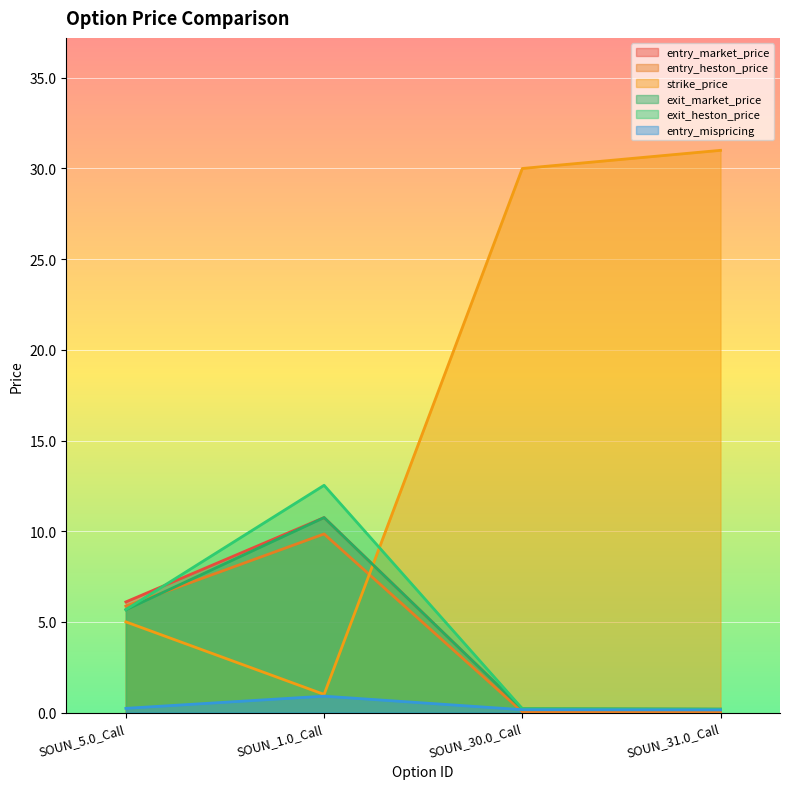

How many values in the entry_heston_price series are below 5?

2